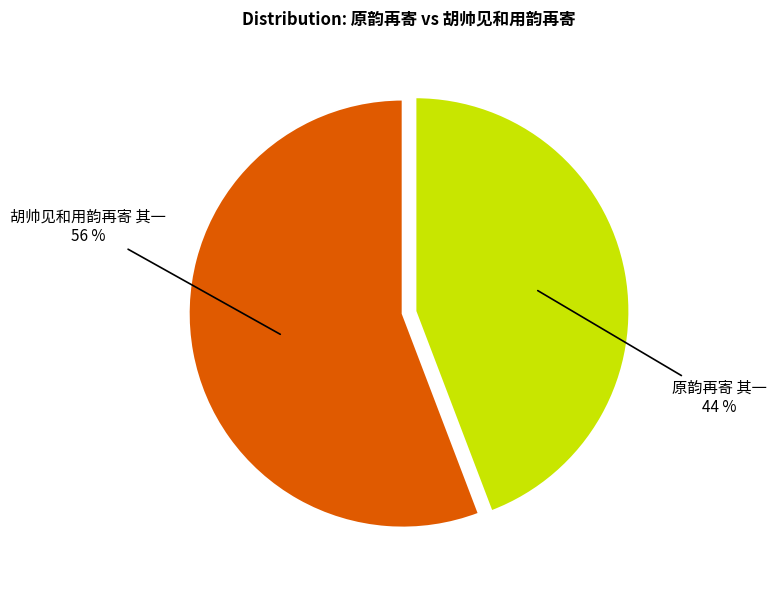

To the nearest percent, what is the difference between the largest and smallest slice percentages?

12%